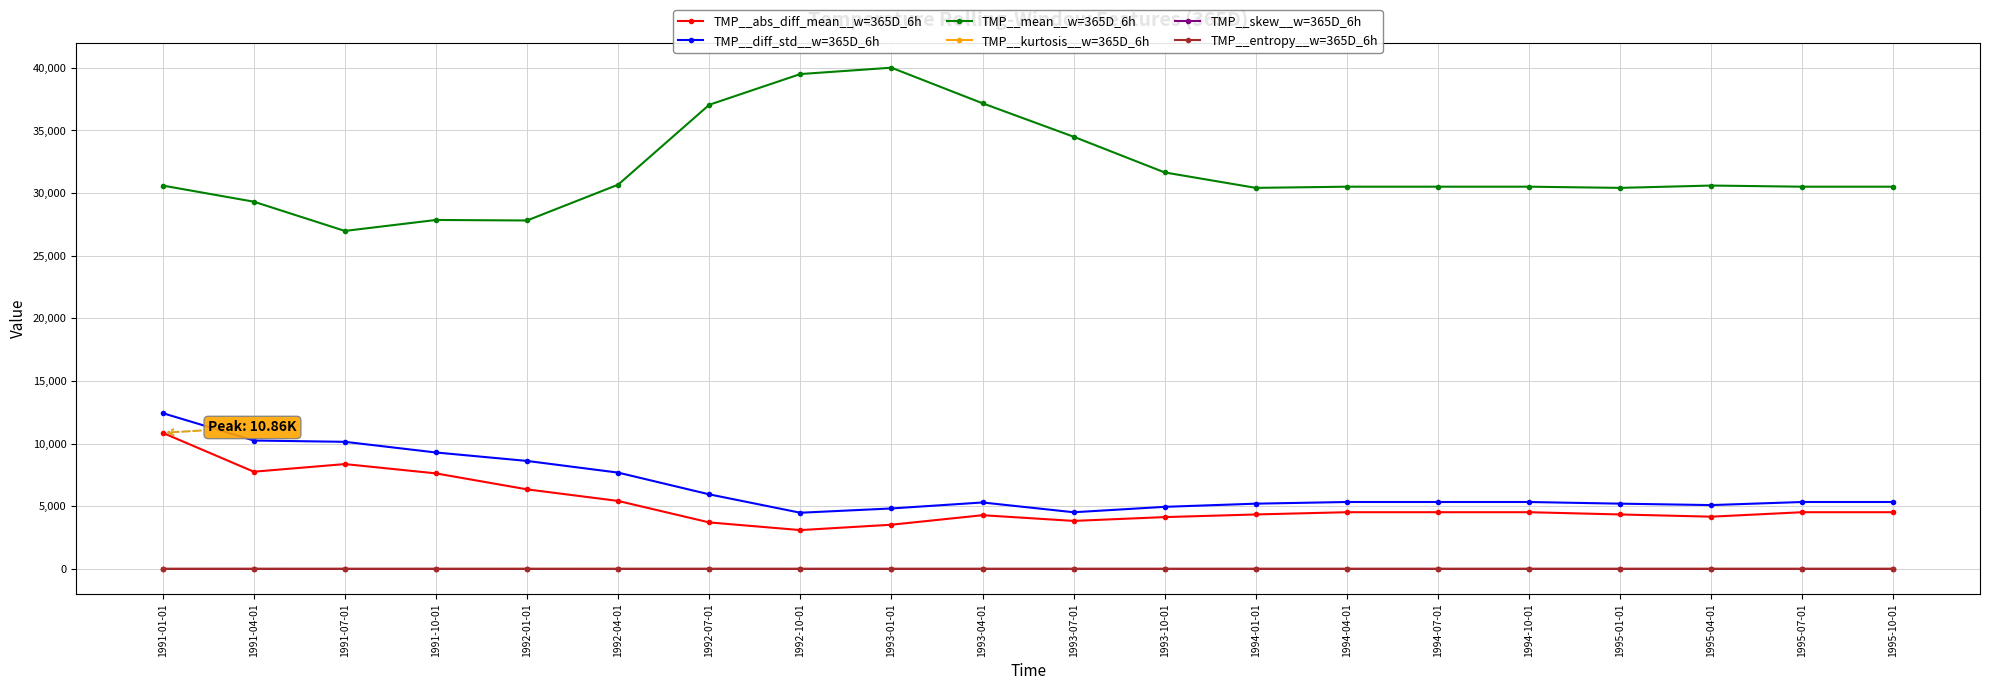

What is the label of the 14th point from the right?

1992-07-01